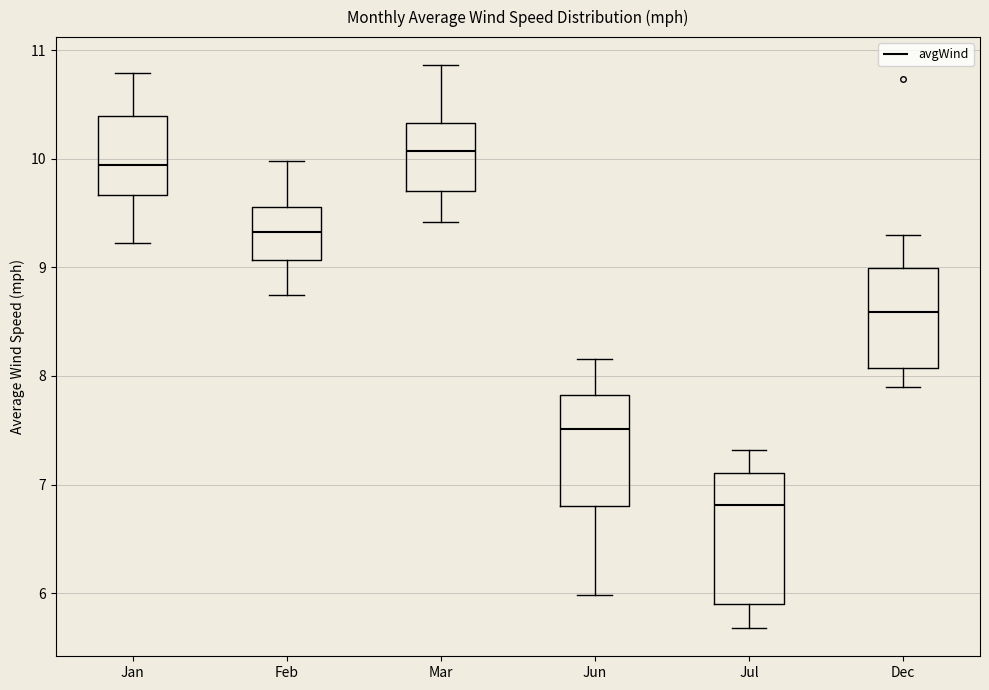

Reading left to right, read every box against the y-axis: the position of its median line, the range the box covers, and the ends of its whiskers. The values are not printed on the chart, so give them approximately, as read against the axis.

Jan: median 9.9, box 9.7 to 10.4, whiskers 9.2 to 10.8
Feb: median 9.3, box 9.1 to 9.6, whiskers 8.8 to 10.0
Mar: median 10.1, box 9.7 to 10.3, whiskers 9.4 to 10.9
Jun: median 7.5, box 6.8 to 7.8, whiskers 6.0 to 8.2
Jul: median 6.8, box 5.9 to 7.1, whiskers 5.7 to 7.3
Dec: median 8.6, box 8.1 to 9.0, whiskers 7.9 to 9.3